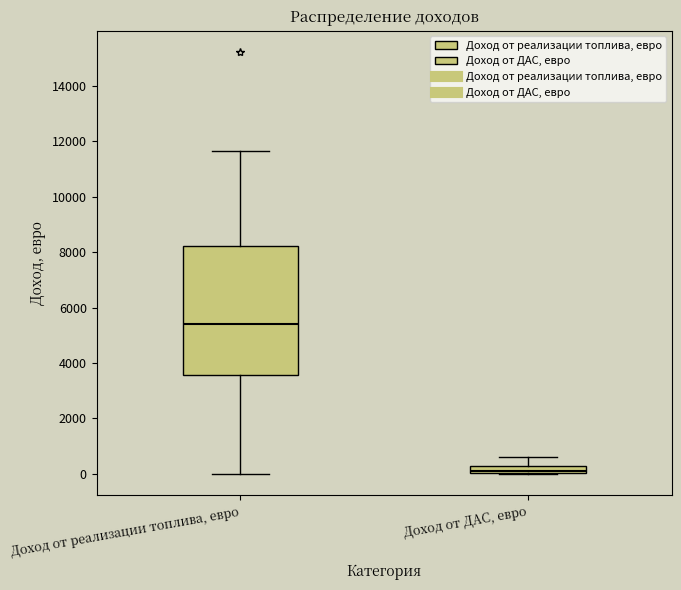

Comparing the boxes themselves (not the whiskers), which one is the tallest?

Доход от реализации топлива, евро